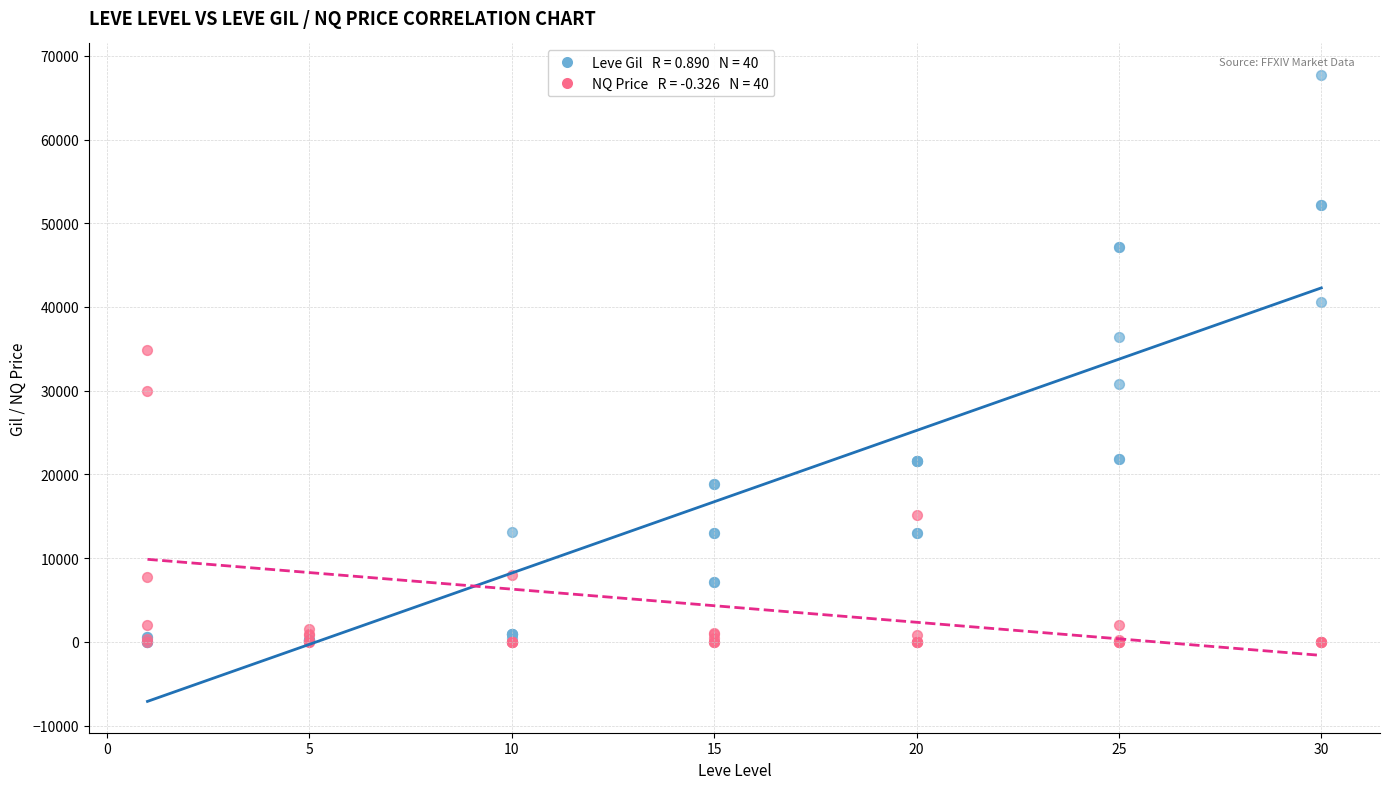

Across all series, what Y value is closest to 33865?

34856